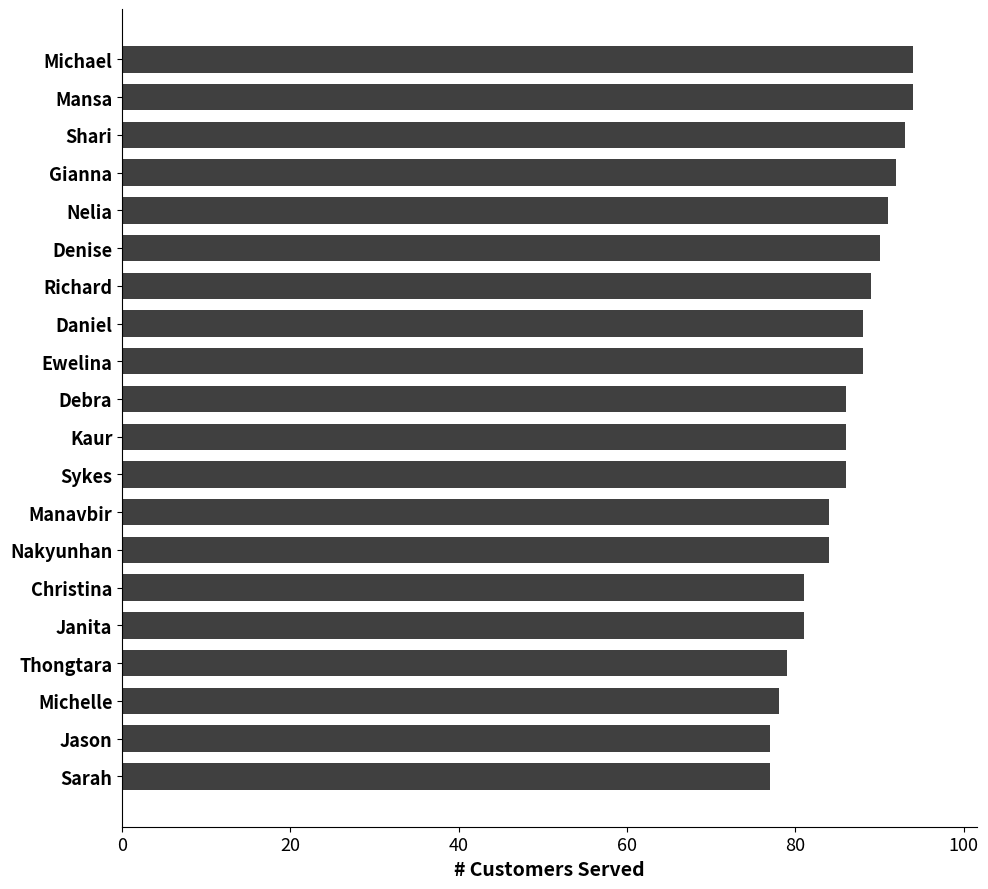

Between Thongtara and Mansa, which is larger?

Mansa